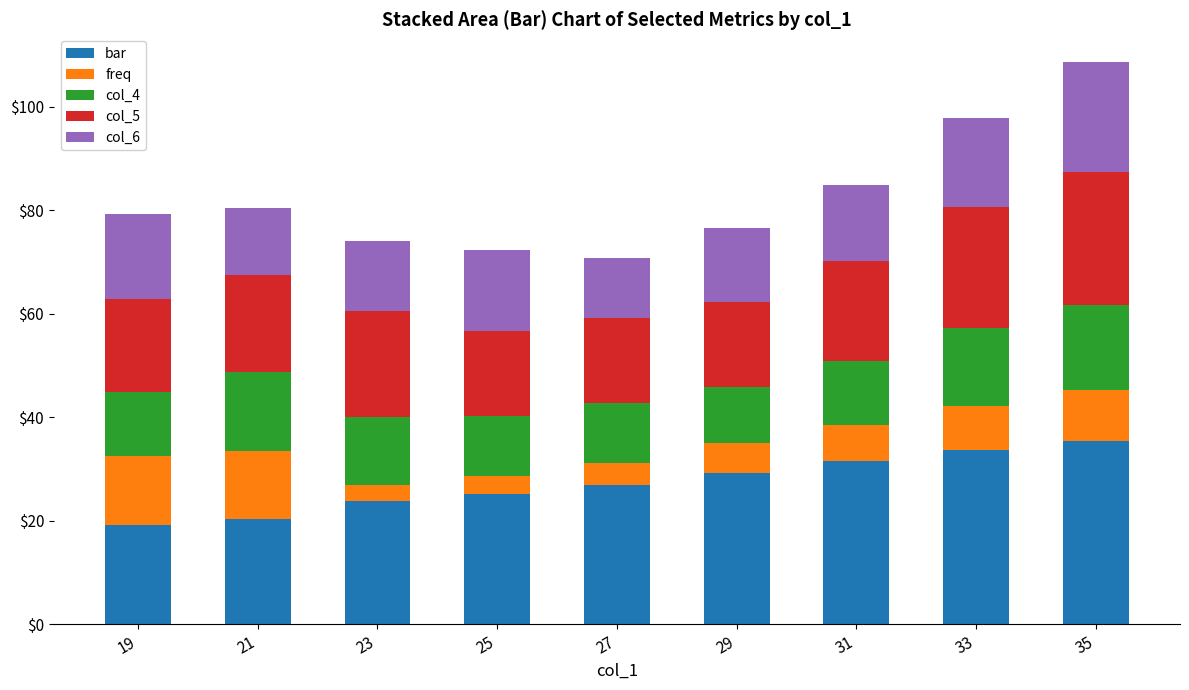

What is the difference between the second highest and minimum values in the bar series?

14.5